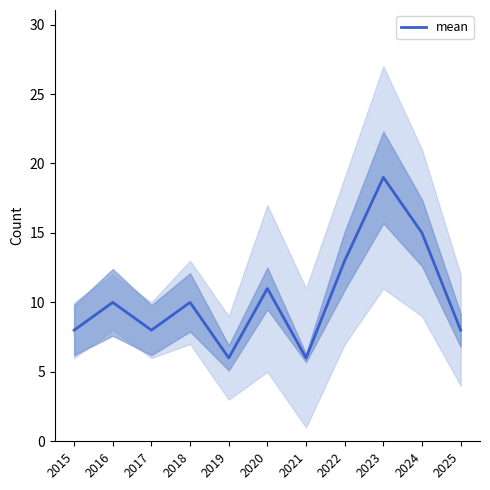

What is the average value?

10